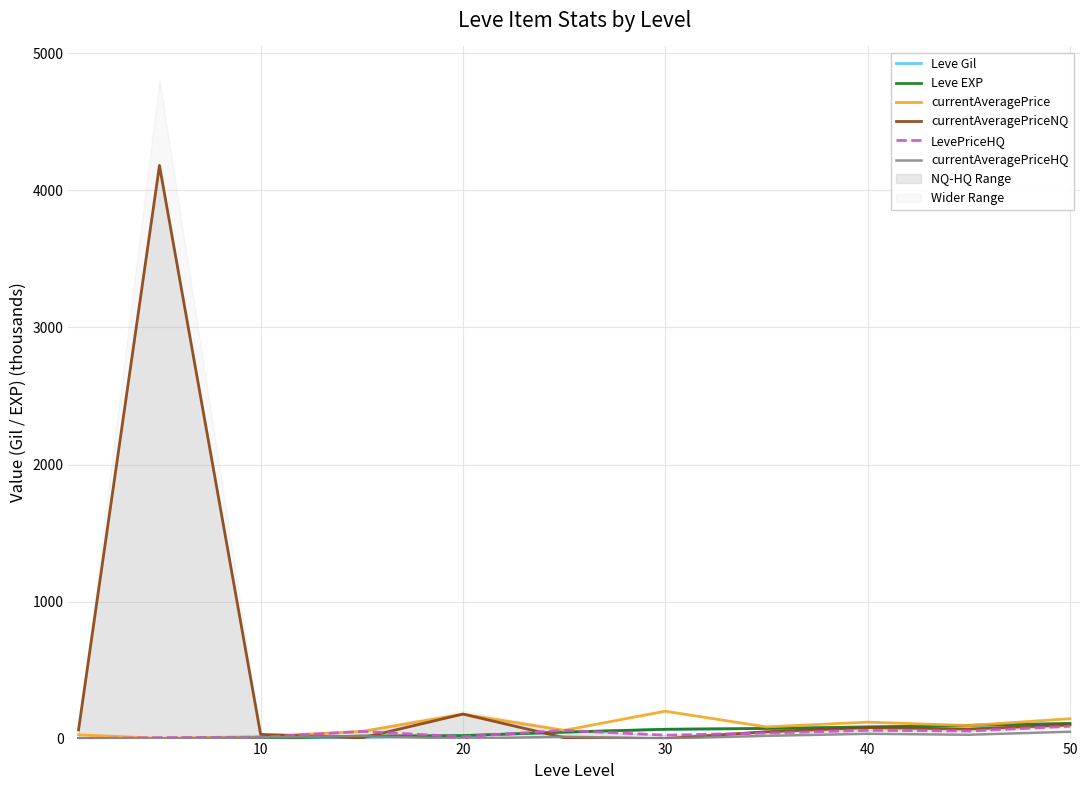

True or false: currentAveragePrice and currentAveragePriceHQ intersect in this chart.

False